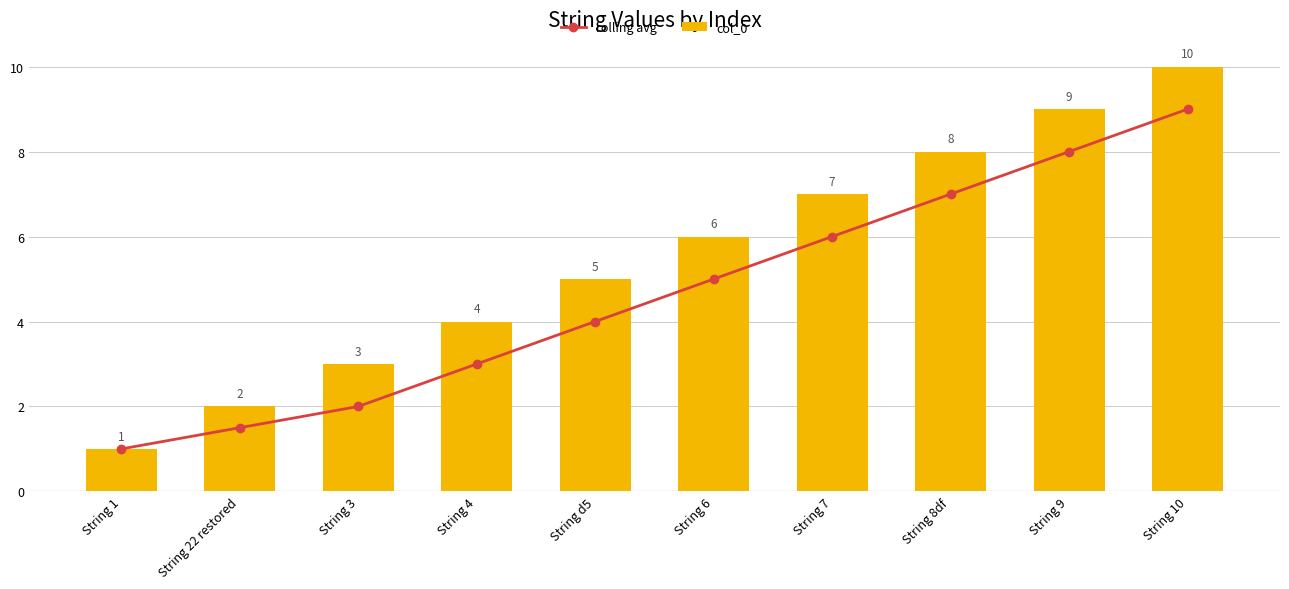

List the series in order of their overall mean, highest first.

col_0, rolling avg